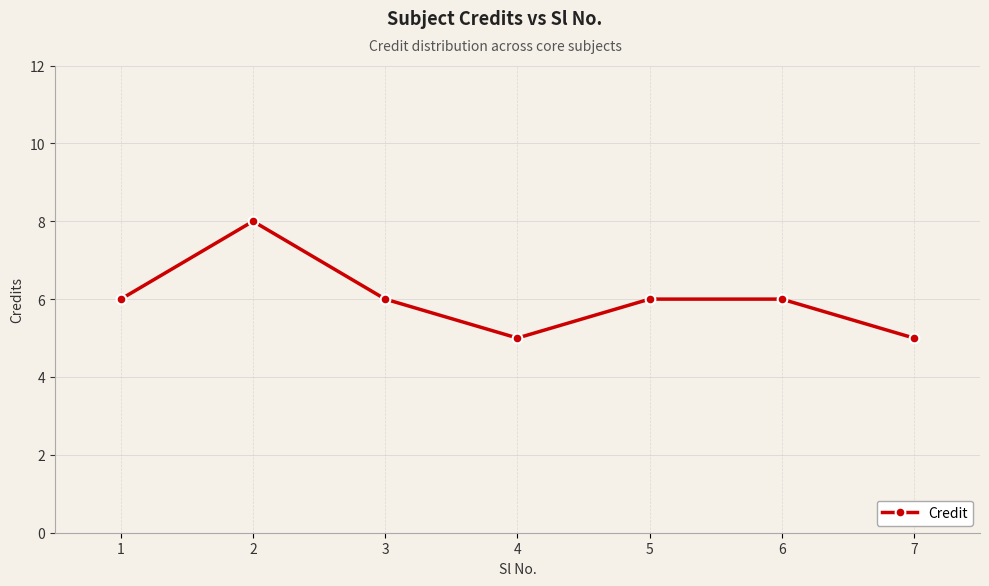

What is the value of the 1st point from the left?

6